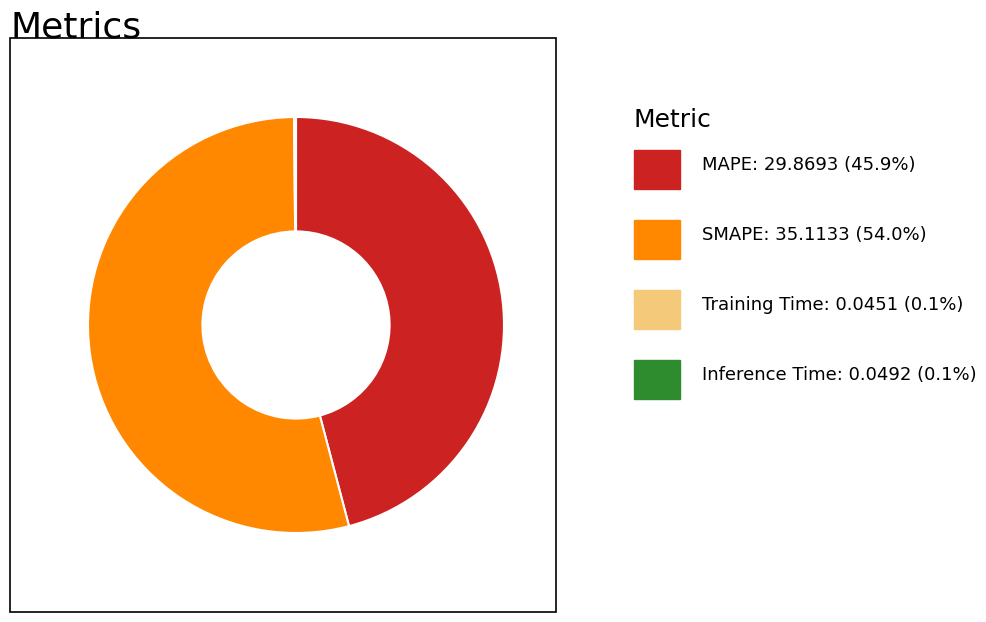

Is there a majority slice in this chart?

Yes